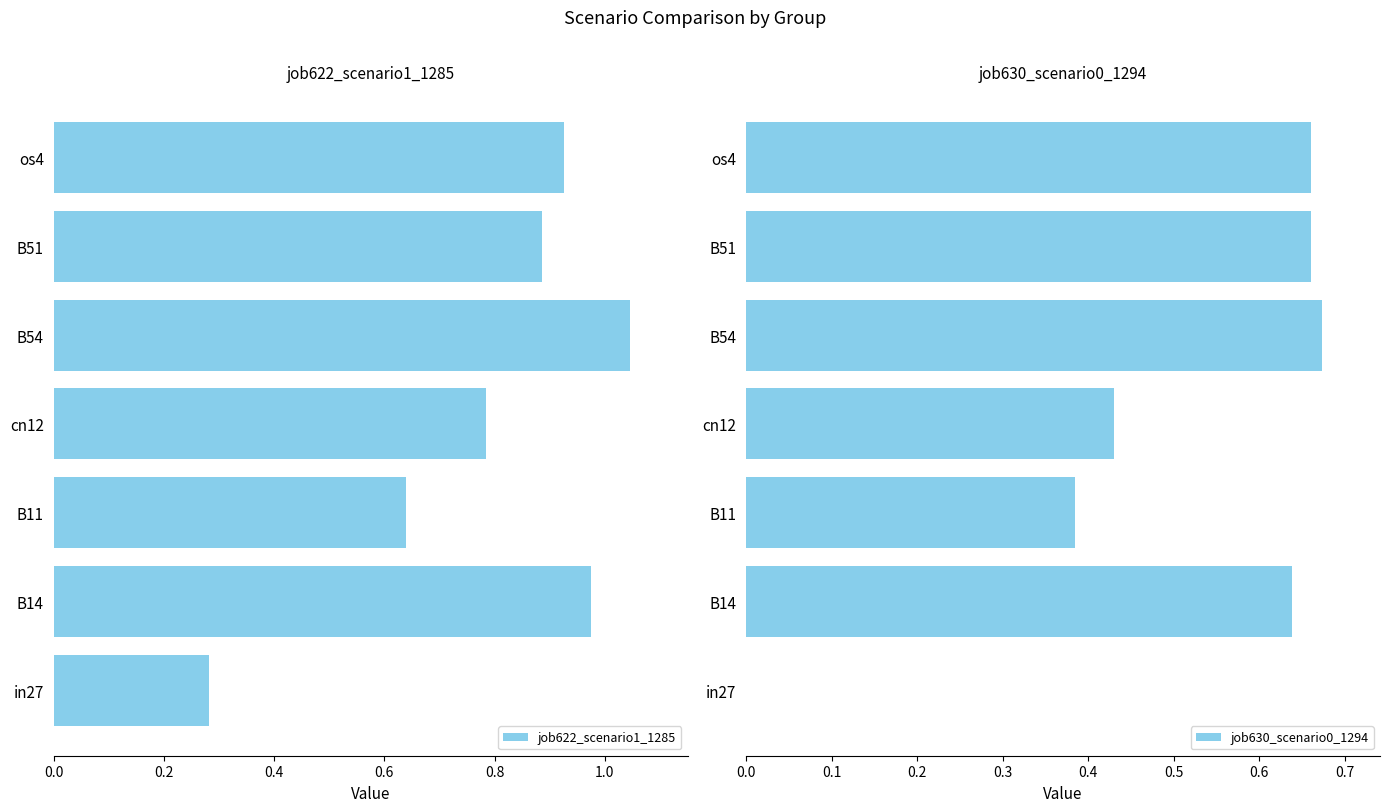

What is the difference between the second highest and minimum values in the job622_scenario1_1285 series?

0.7